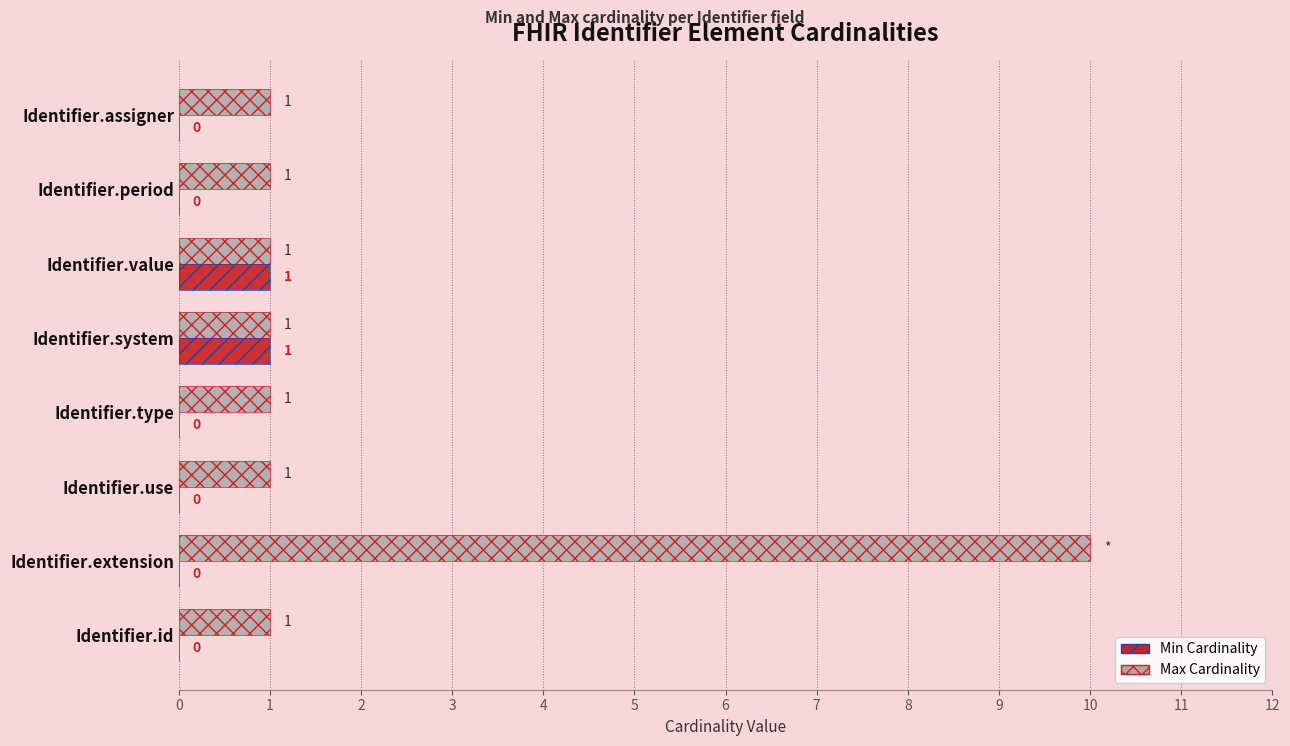

What is the difference between the maximum and minimum values in the Min Cardinality series?

1